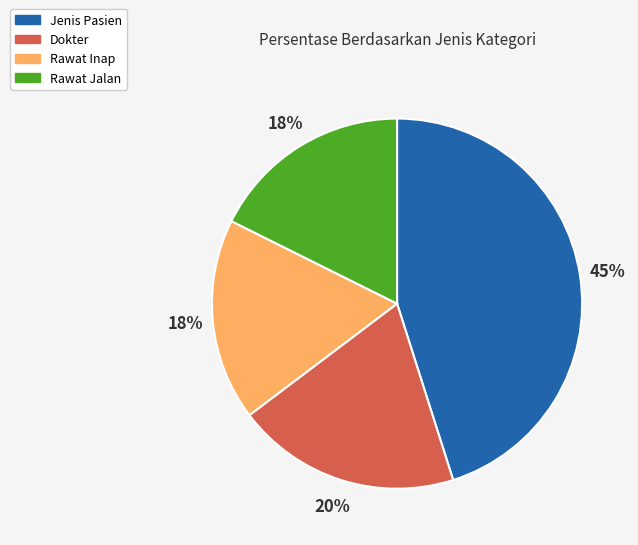

Is it true that Rawat Jalan is 18% of the pie?

True